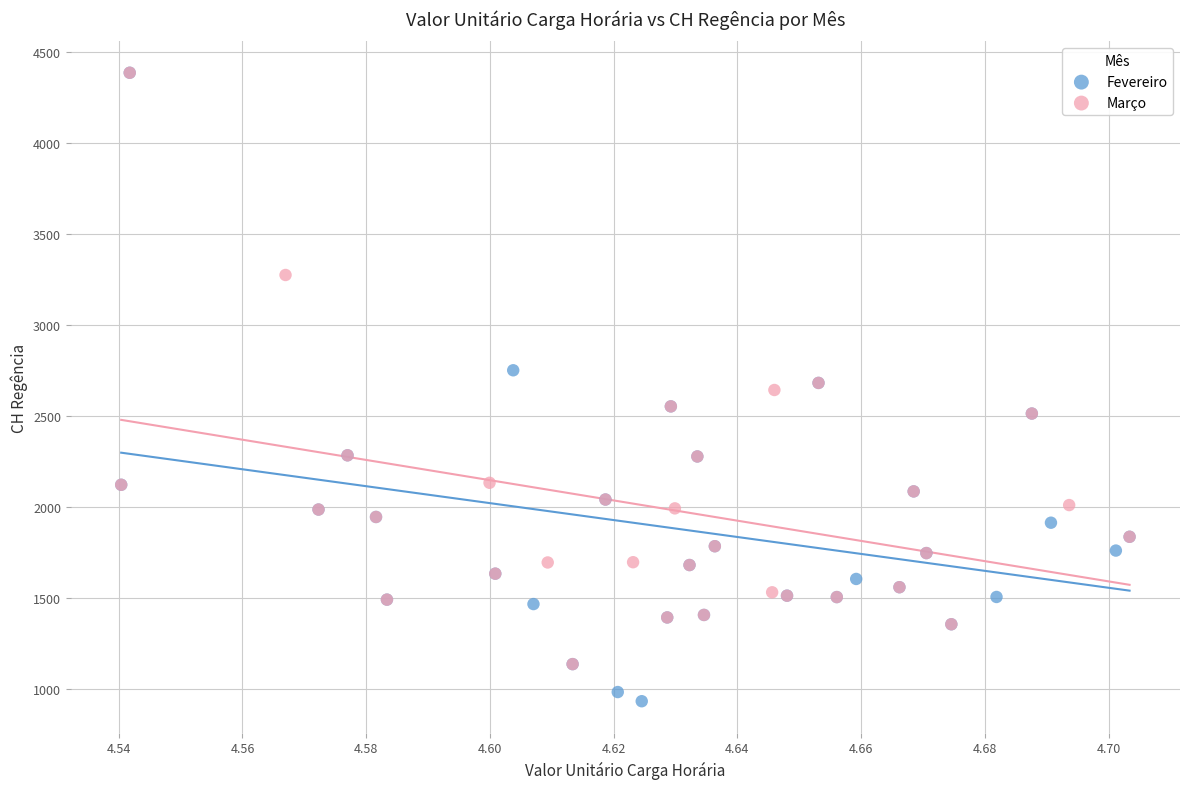

Which series reaches the minimum Y coordinate?

Fevereiro